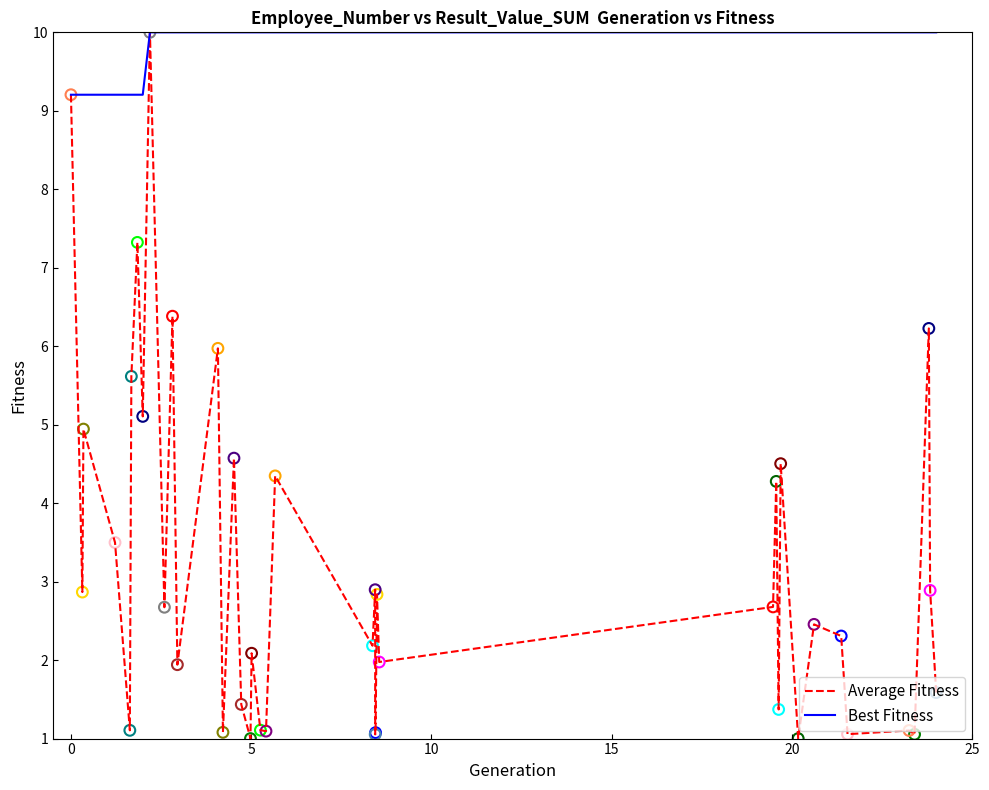

Which series has the largest total across all categories?

Best Fitness